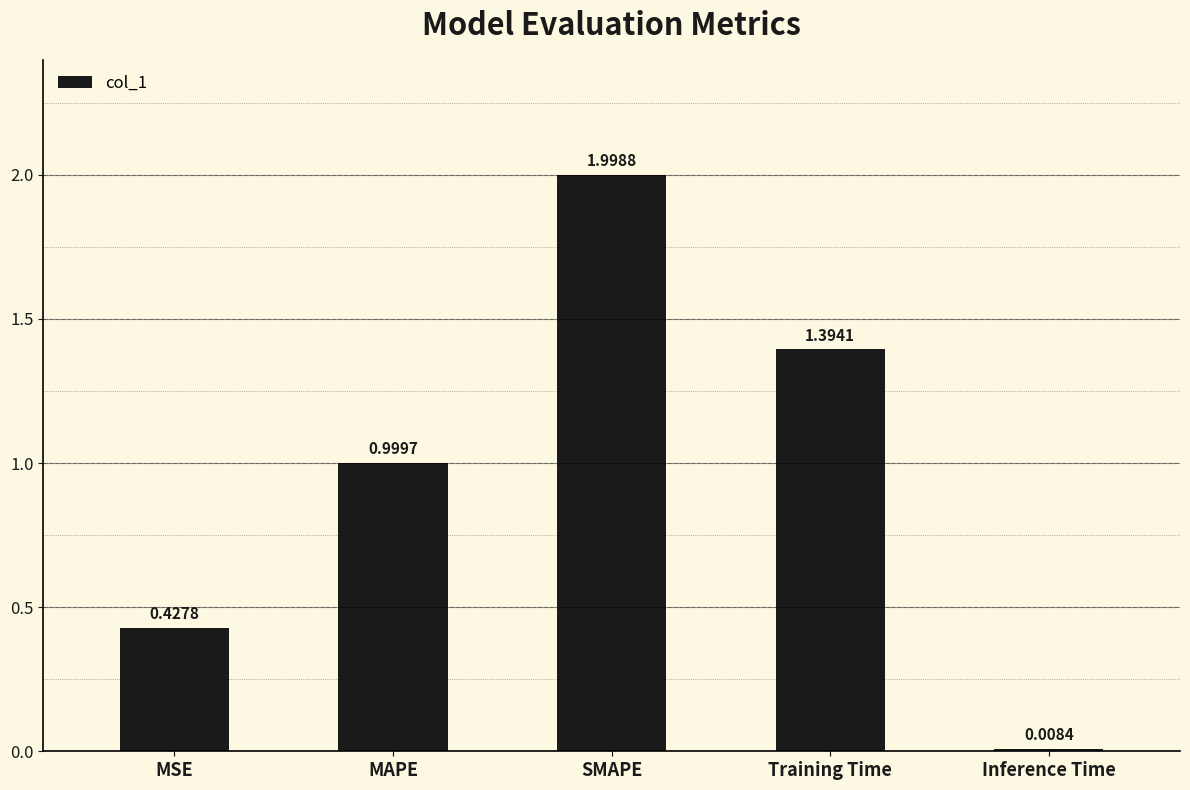

Which label corresponds to the largest value in the chart?

SMAPE